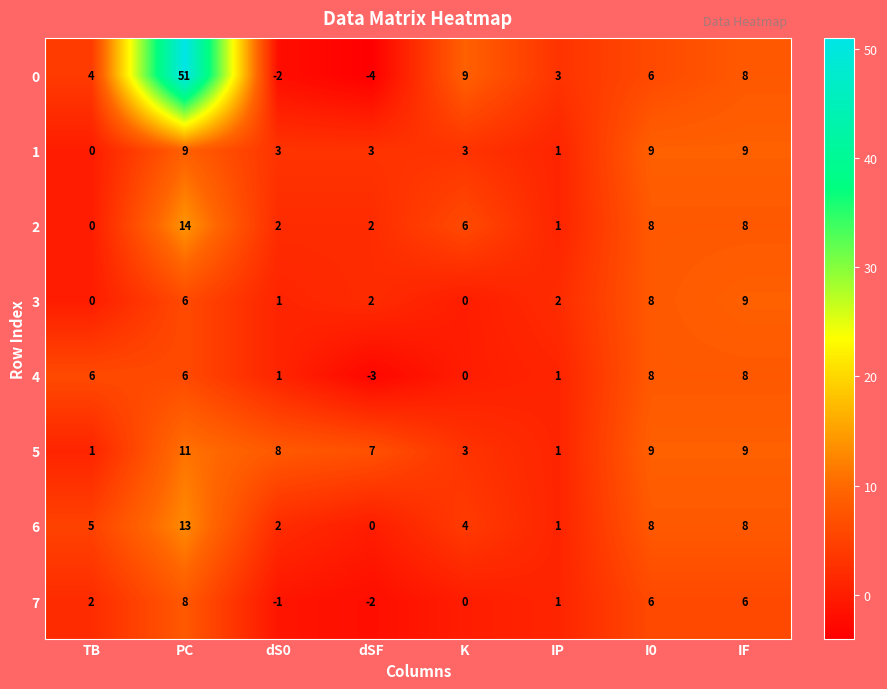

At which category is the sum across all series the highest?

PC